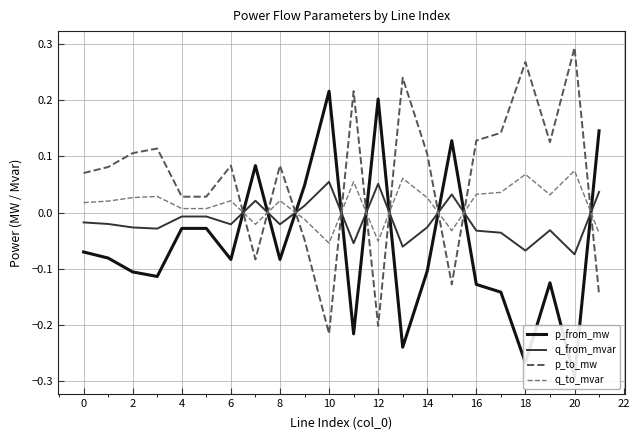

Which series ends up on top after the final intersection of p_to_mw and q_to_mvar?

q_to_mvar